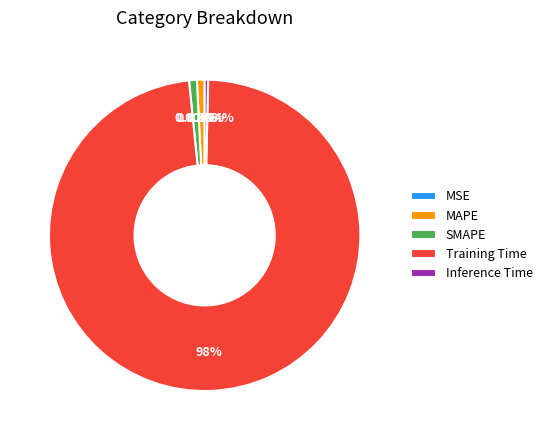

Which category has the biggest portion of the pie?

Training Time